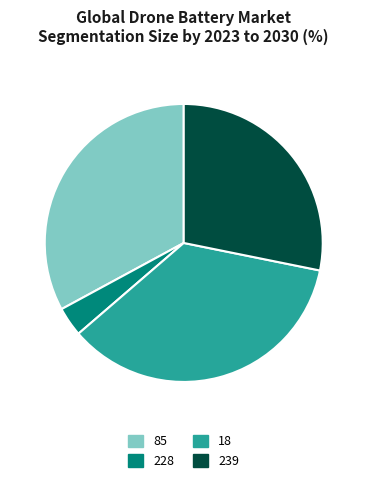

Do 18 and 85 together represent more than half of the pie?

Yes